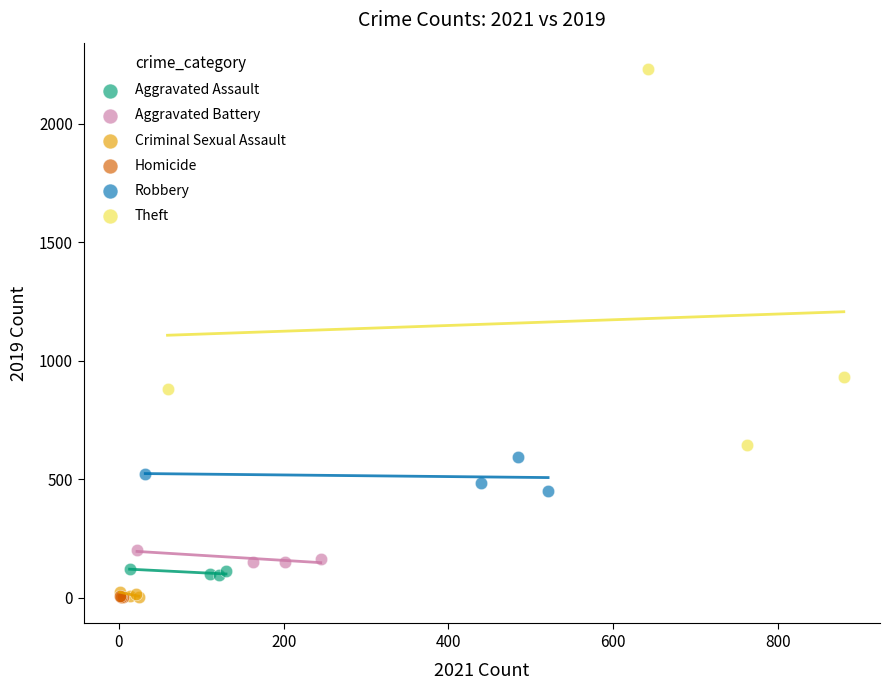

Which series has the widest spread of Y values?

Theft